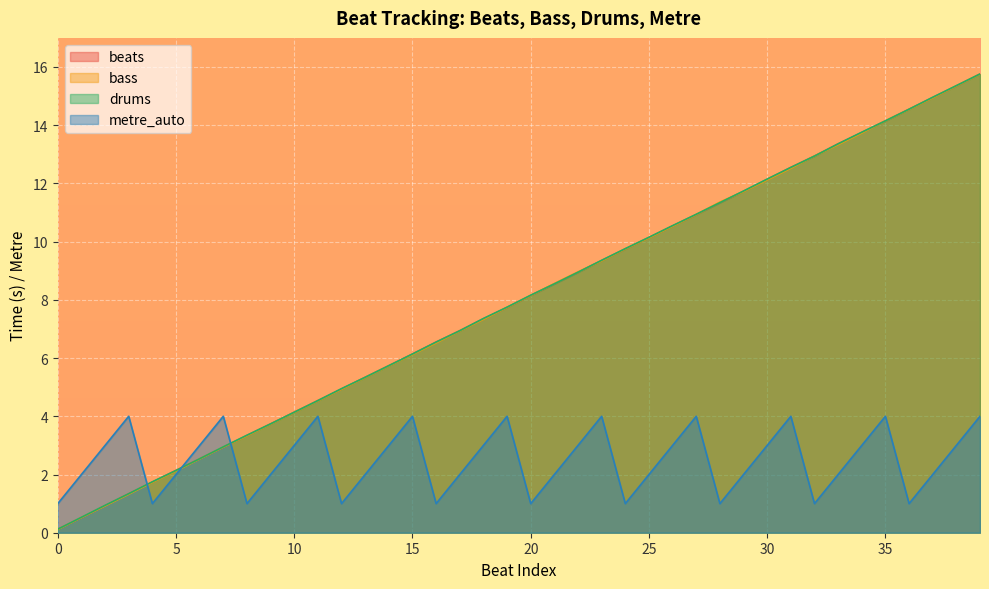

Rank the series by their maximum value, from highest to lowest.

beats, drums, bass, metre_auto